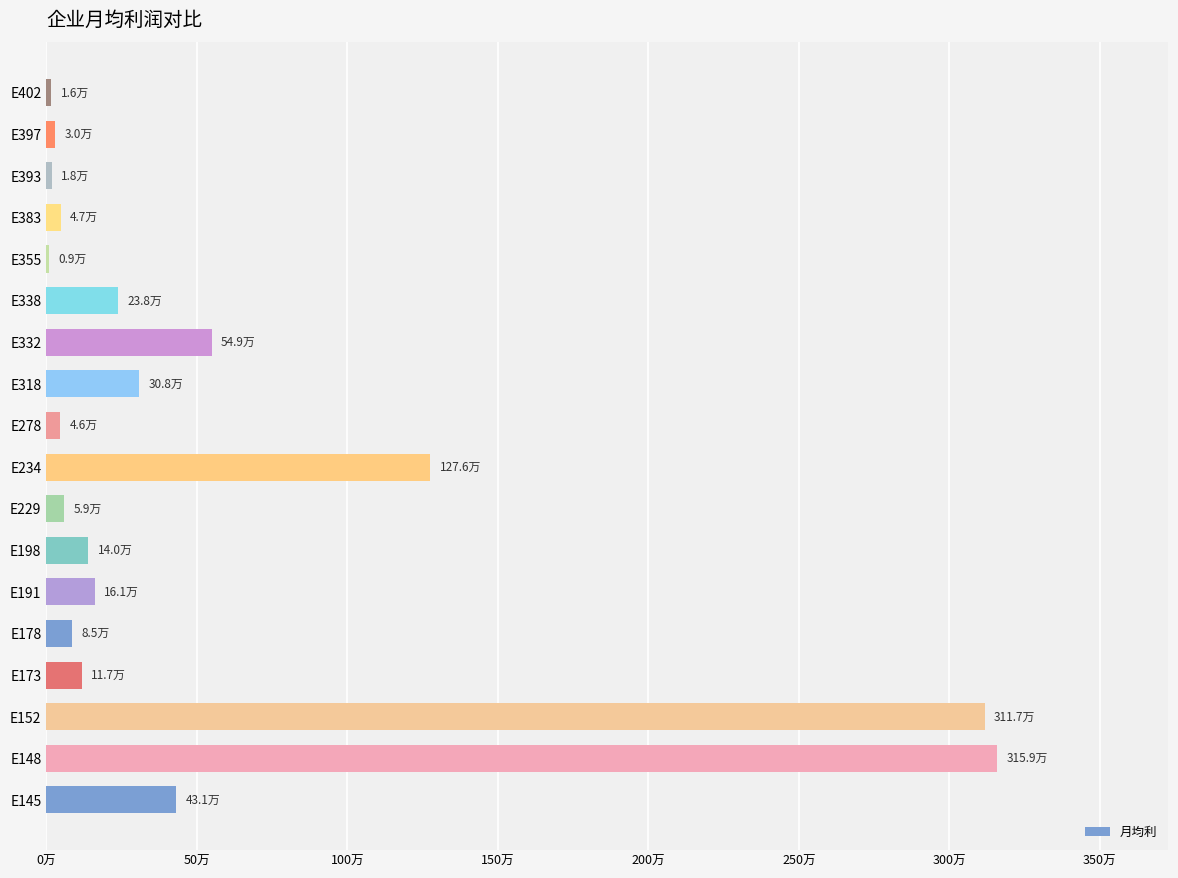

What is the average value?

544848.8